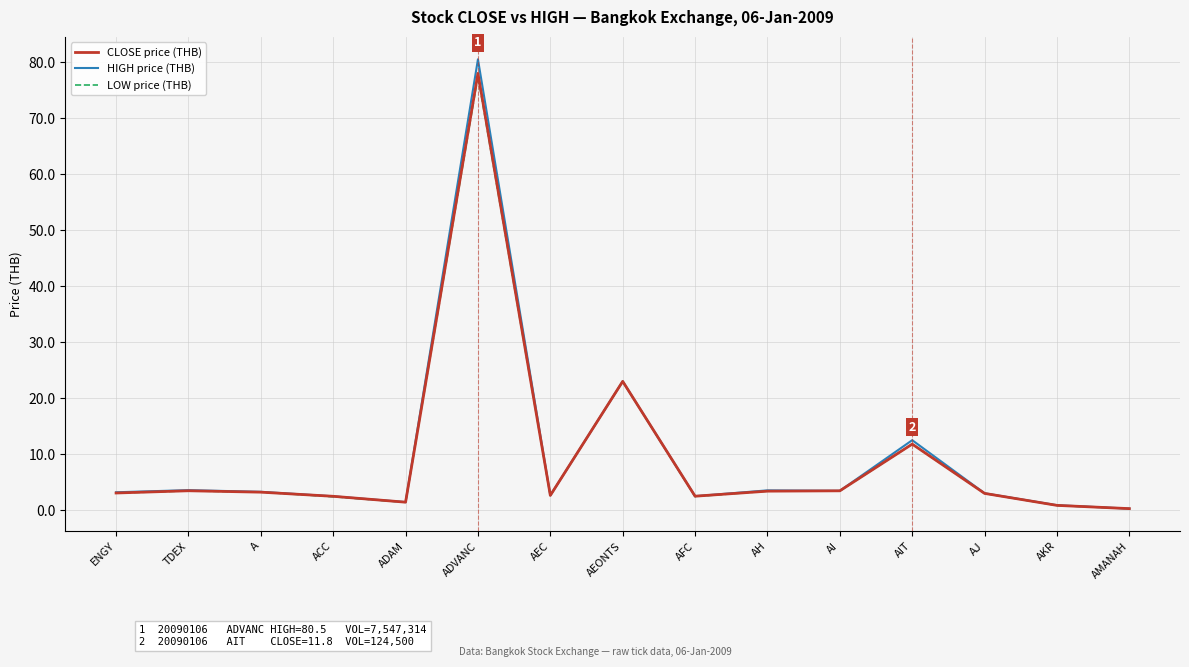

What is the total value across all series at AIT?

36.1